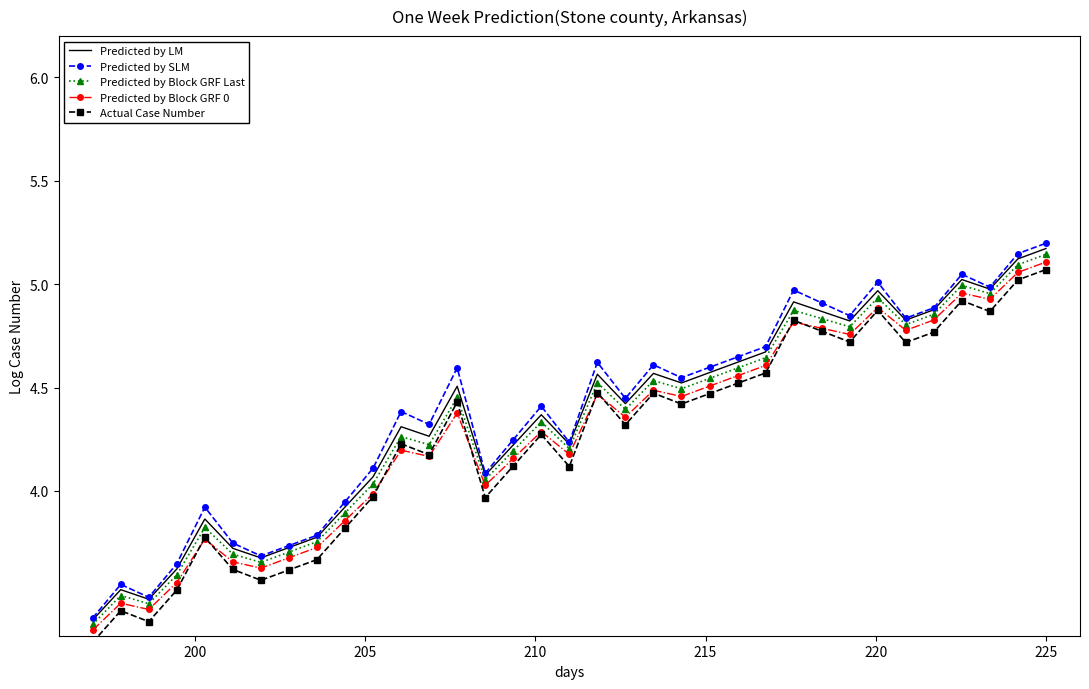

Rank the series by their average value, from highest to lowest.

Predicted by SLM, Predicted by LM, Predicted by Block GRF Last, Predicted by Block GRF 0, Actual Case Number